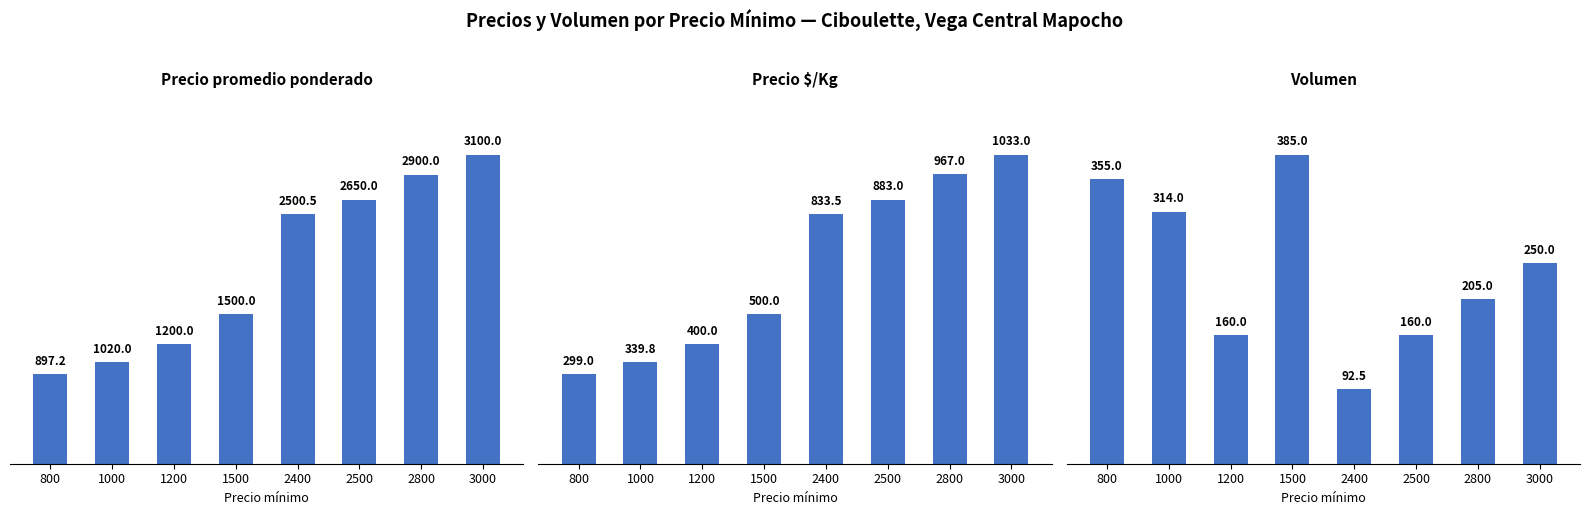

What are all the series names shown in the legend?

Precio promedio ponderado, Precio $/Kg, Volumen